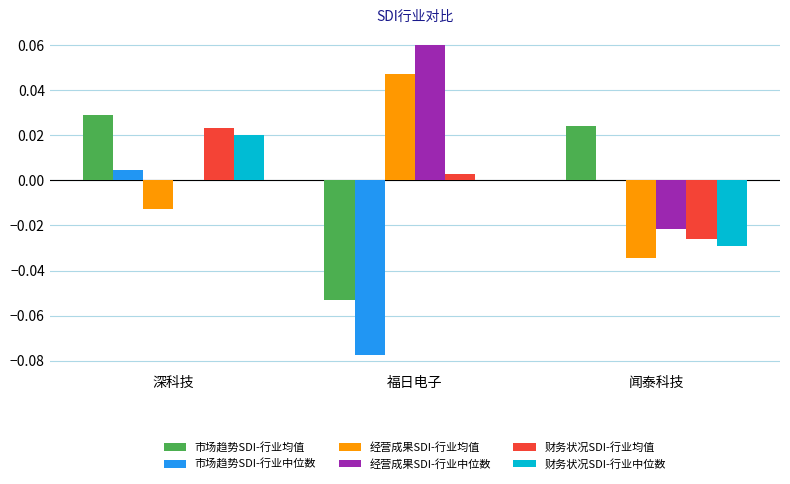

Is it true that 财务状况SDI-行业均值 equals -0.0 at 闻泰科技?

True